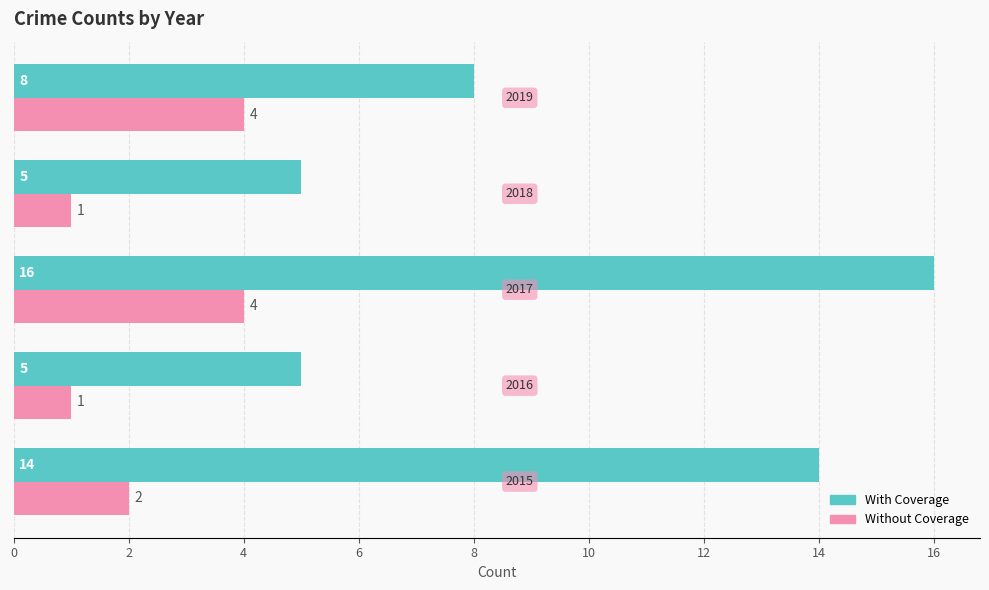

Which series has the largest total across all categories?

With Coverage